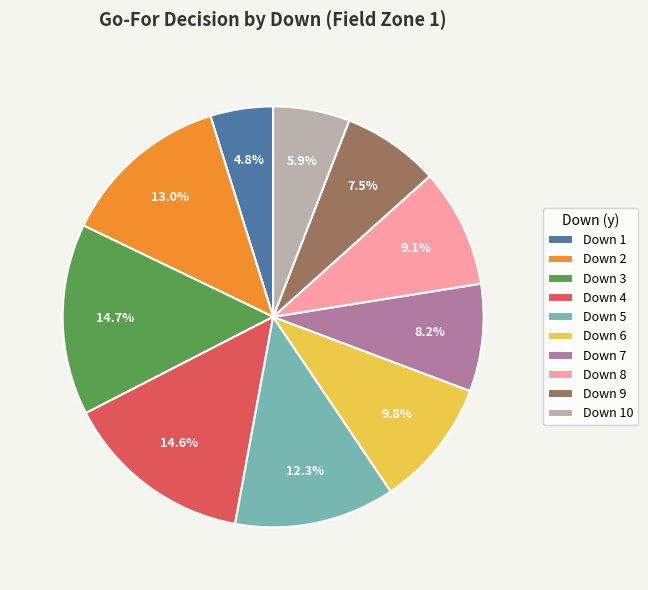

Is there a majority slice in this chart?

No